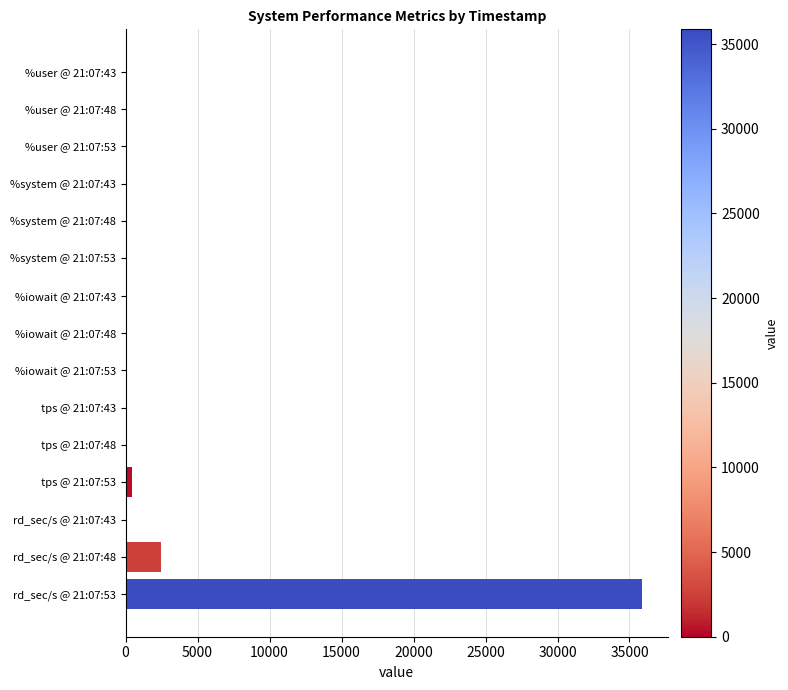

What is the maximum value shown in the chart?

35876.8